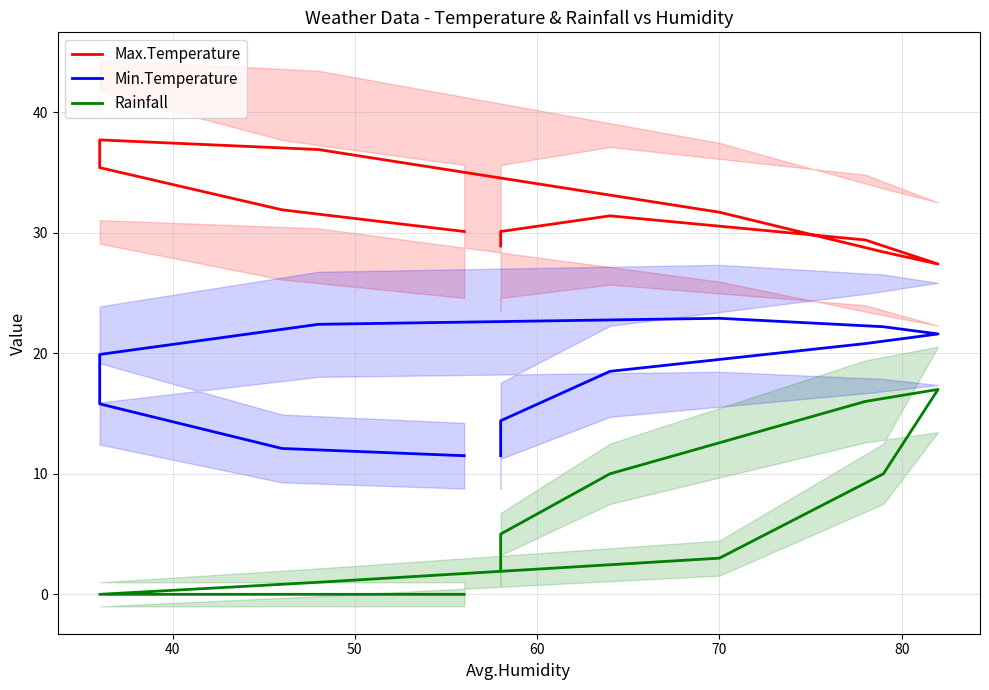

True or false: Min.Temperature and Max.Temperature cross at least once.

False